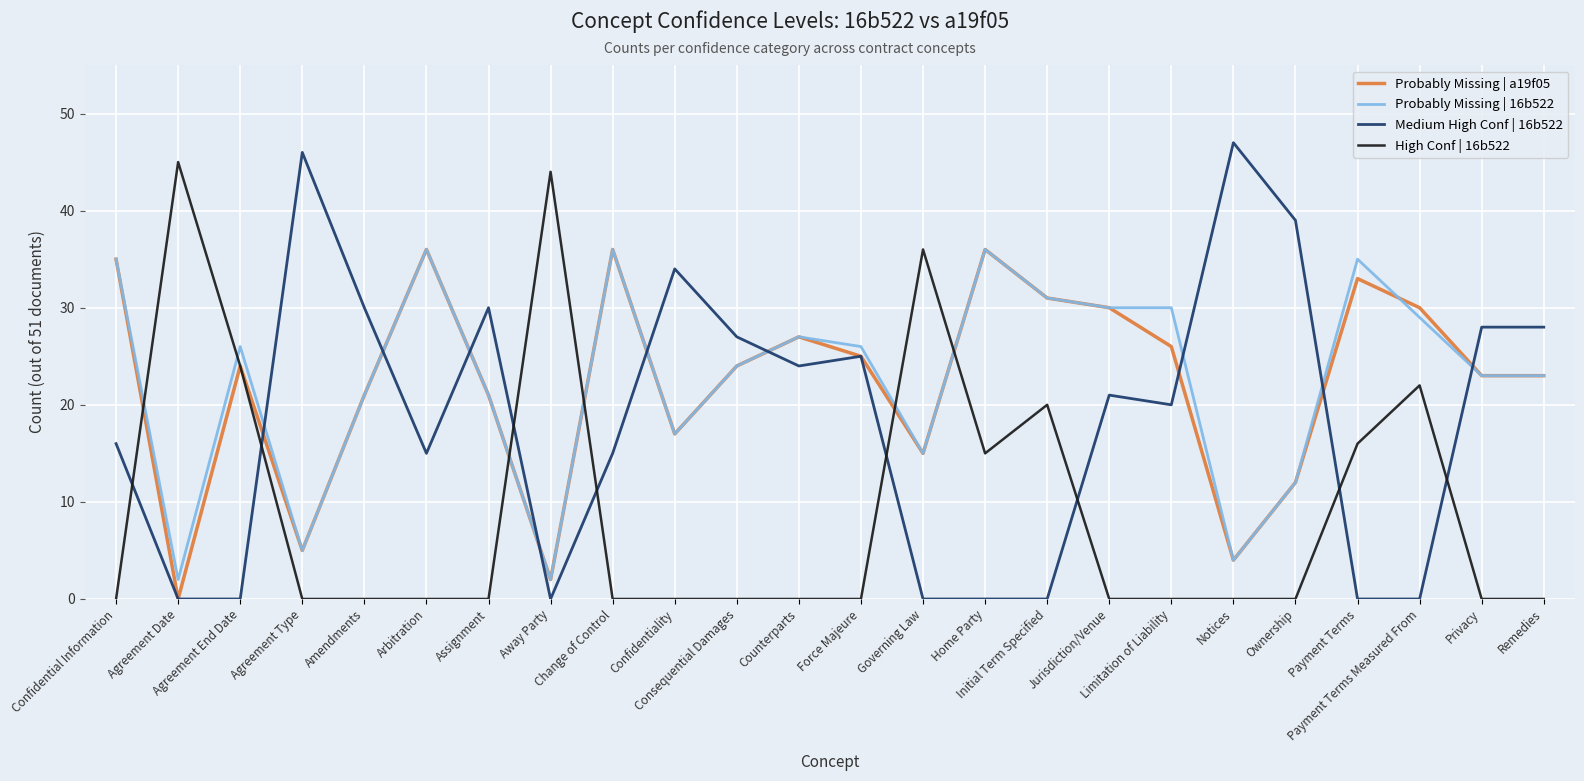

What is the greatest value displayed?

47